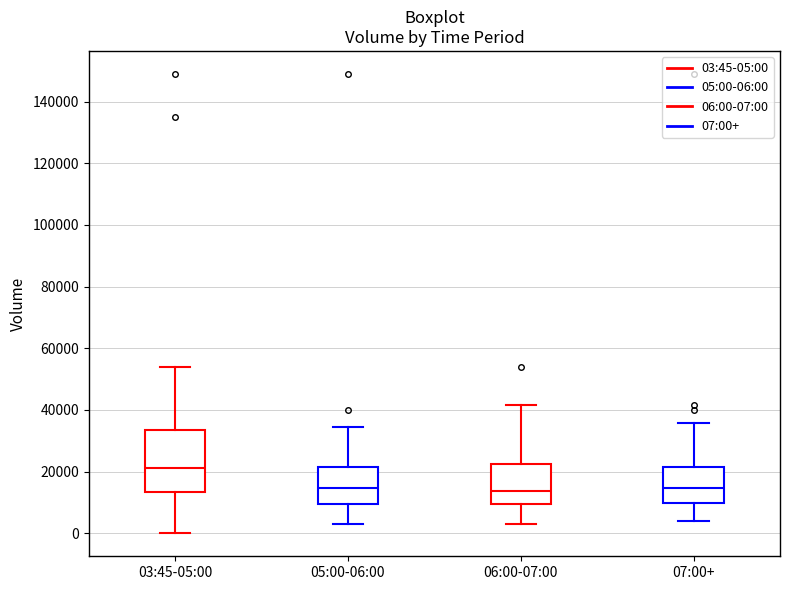

Reading left to right, transcribe this box plot: for each box, give where its median line is, the range the box spans, and where its two whiskers end, as read against the y-axis. The values are not printed on the chart, so give them approximately, as read against the axis.

03:45-05:00: median 22000, box 14000 to 34000, whiskers 0 to 54000
05:00-06:00: median 14000, box 10000 to 22000, whiskers 2000 to 34000
06:00-07:00: median 14000, box 10000 to 22000, whiskers 2000 to 42000
07:00+: median 14000, box 10000 to 22000, whiskers 4000 to 36000